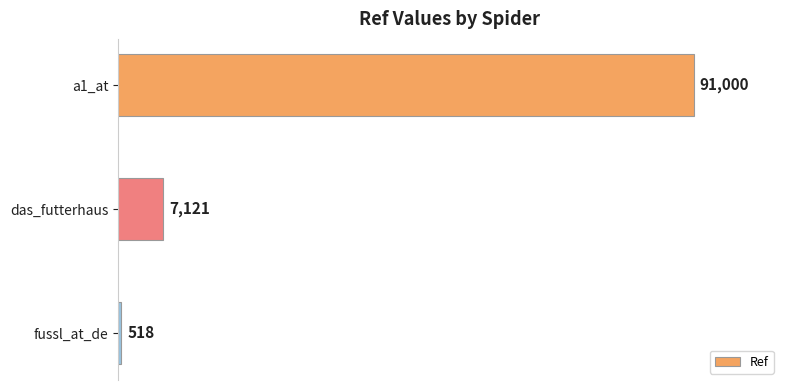

What is the difference between the maximum and minimum values?

90482